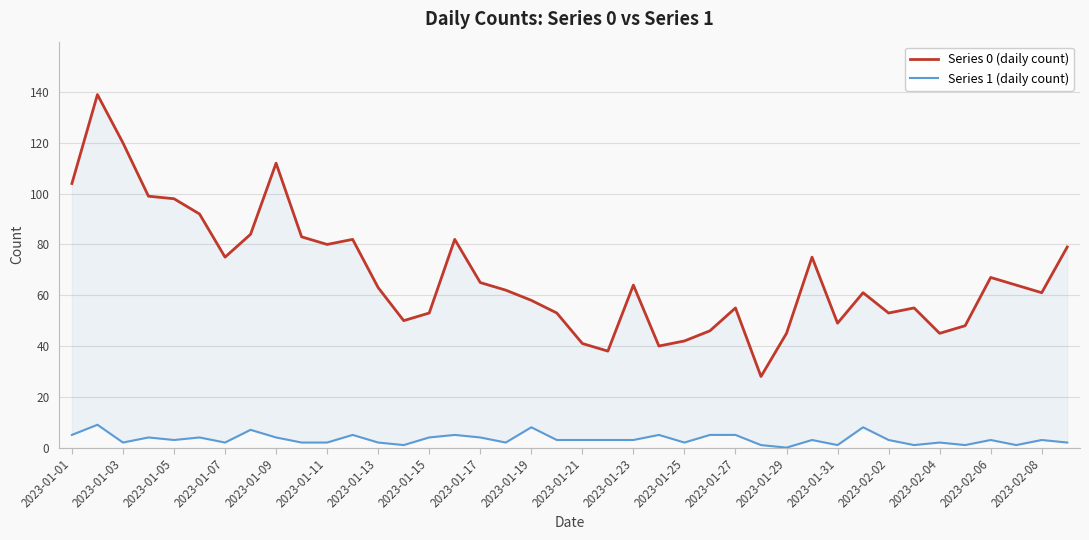

Reading right to left, list all the values displayed in this chart.

Series 0 (daily count): 79	61	64	67	48	45	55	53	61	49	75	45	28	55	46	42	40	64	38	41	53	58	62	65	82	53	50	63	82	80	83	112	84	75	92	98	99	120	139	104
Series 1 (daily count): 2	3	1	3	1	2	1	3	8	1	3	0	1	5	5	2	5	3	3	3	3	8	2	4	5	4	1	2	5	2	2	4	7	2	4	3	4	2	9	5